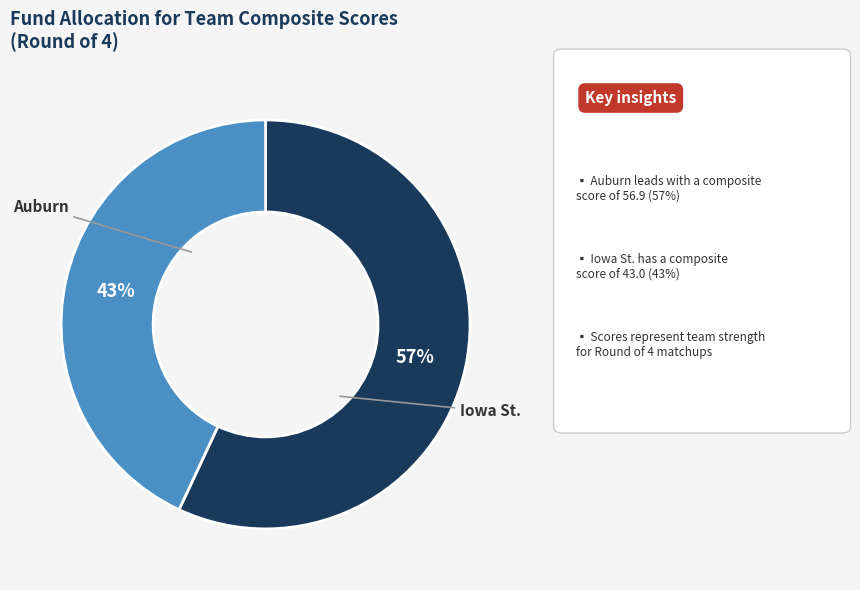

To the nearest percent, what is the difference between the largest and smallest slice percentages?

14%